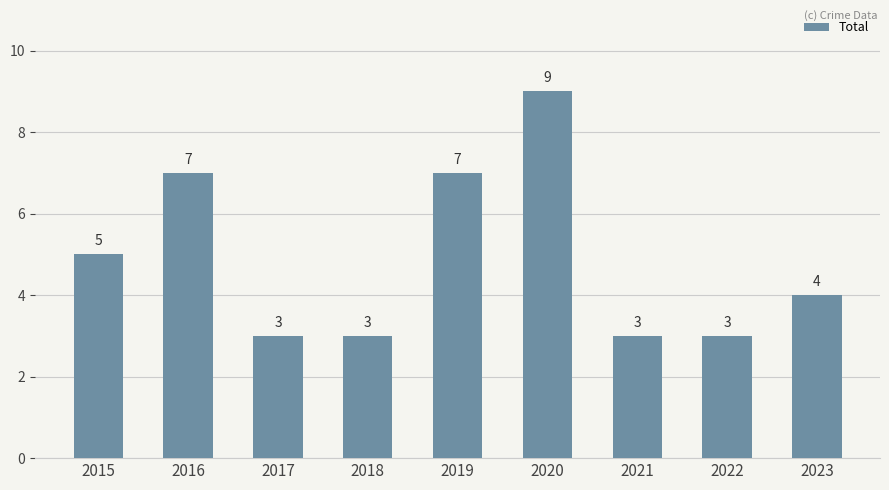

Reading right to left, what are all the values shown in this chart?

2023=4	2022=3	2021=3	2020=9	2019=7	2018=3	2017=3	2016=7	2015=5